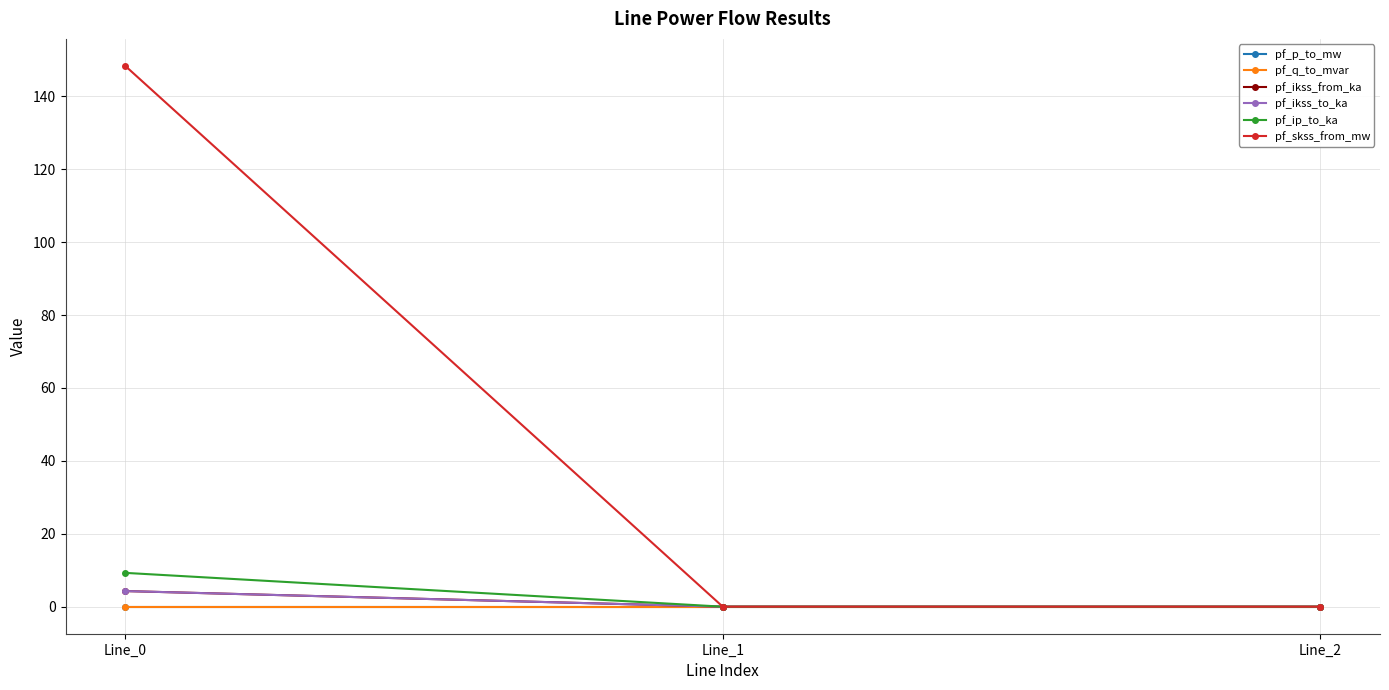

What is the sum of all pf_ikss_from_ka values?

4.3